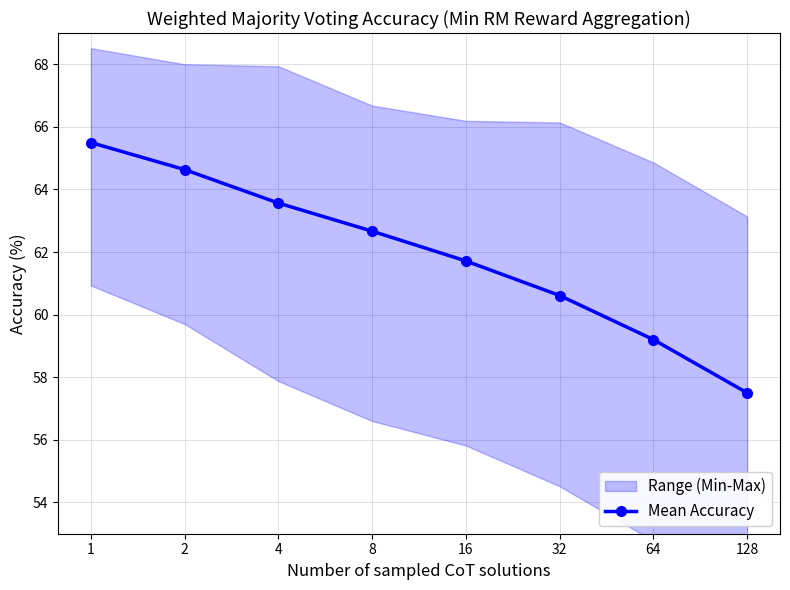

Approximately how many times larger is the value at 16 compared to 4?

1.0